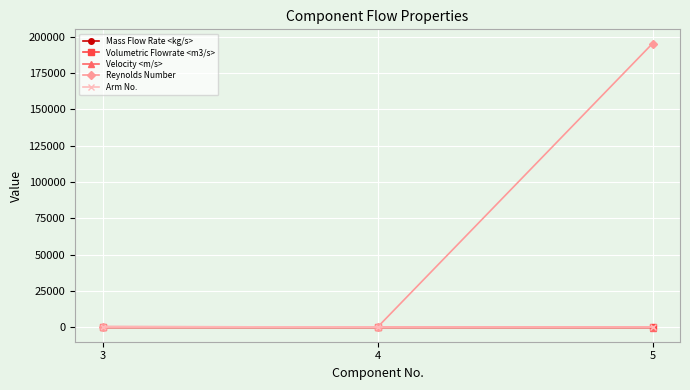

What are all the series names shown in the legend?

Mass Flow Rate <kg/s>, Volumetric Flowrate <m3/s>, Velocity <m/s>, Reynolds Number, Arm No.